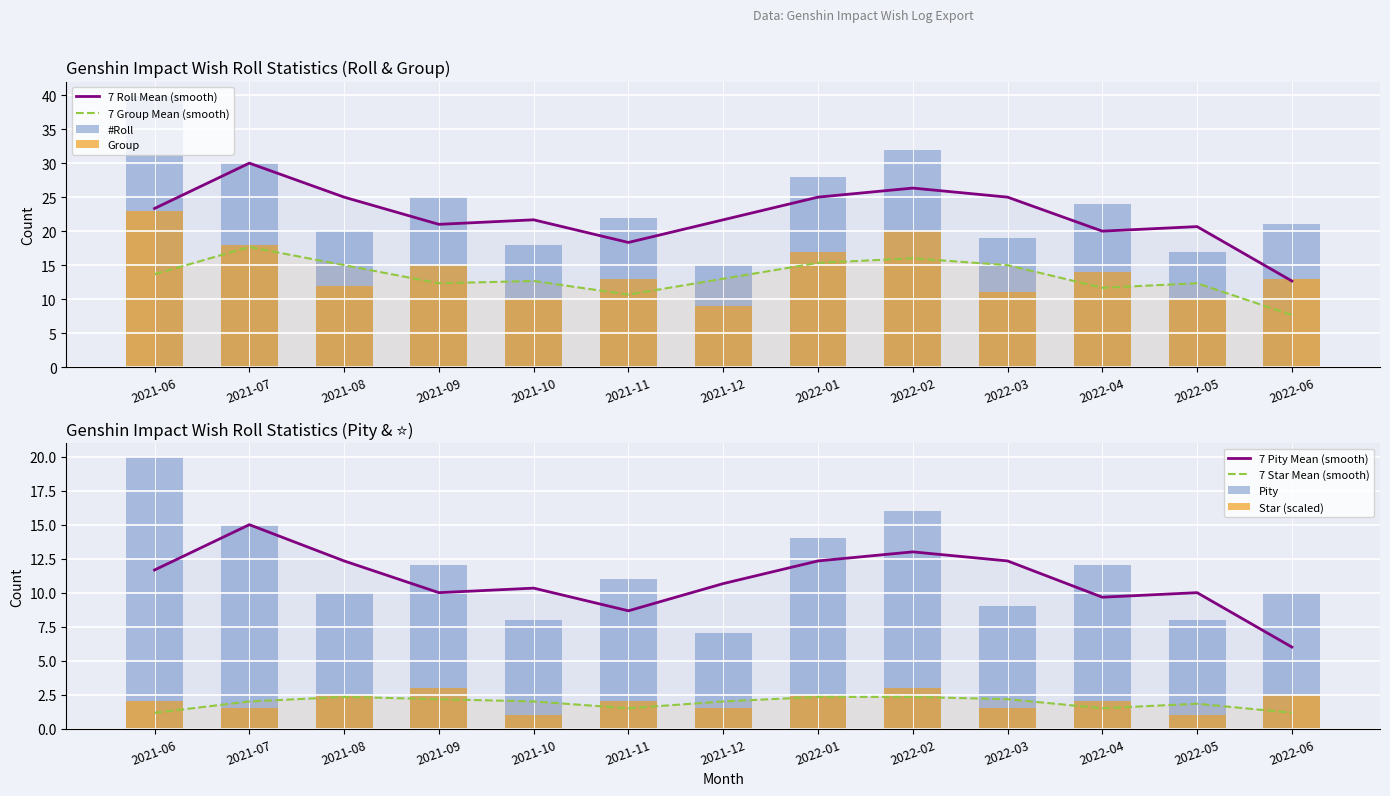

Reading right to left, what are all the values shown in this chart?

#Roll: 2022-06=21.0	2022-05=17.0	2022-04=24.0	2022-03=19.0	2022-02=32.0	2022-01=28.0	2021-12=15.0	2021-11=22.0	2021-10=18.0	2021-09=25.0	2021-08=20.0	2021-07=30.0	2021-06=40.0
Group: 2022-06=13.0	2022-05=10.0	2022-04=14.0	2022-03=11.0	2022-02=20.0	2022-01=17.0	2021-12=9.0	2021-11=13.0	2021-10=10.0	2021-09=15.0	2021-08=12.0	2021-07=18.0	2021-06=23.0
Pity: 2022-06=10.0	2022-05=8.0	2022-04=12.0	2022-03=9.0	2022-02=16.0	2022-01=14.0	2021-12=7.0	2021-11=11.0	2021-10=8.0	2021-09=12.0	2021-08=10.0	2021-07=15.0	2021-06=20.0
Star: 2022-06=2.5	2022-05=1.0	2022-04=2.0	2022-03=1.5	2022-02=3.0	2022-01=2.5	2021-12=1.5	2021-11=2.0	2021-10=1.0	2021-09=3.0	2021-08=2.5	2021-07=1.5	2021-06=2.0